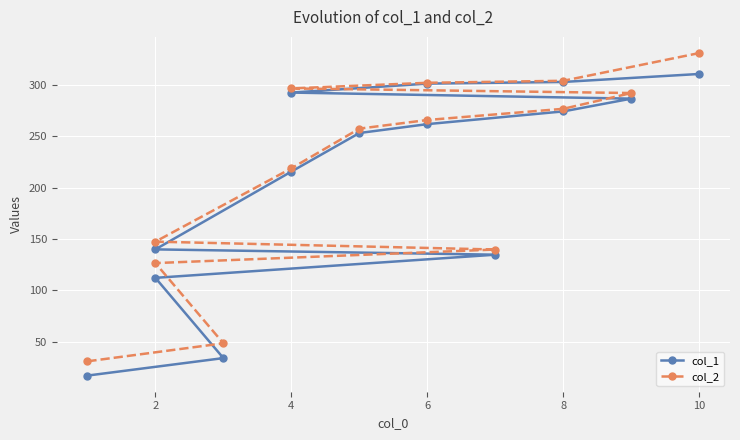

What is the greatest value displayed?

330.9